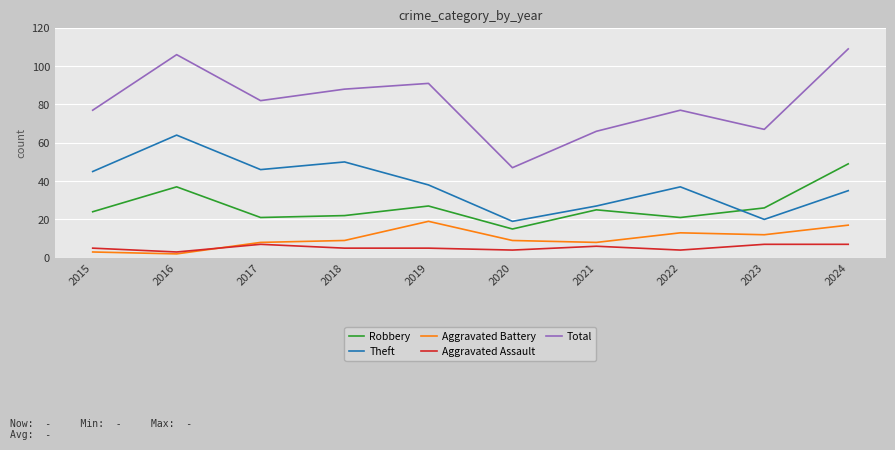

What is the difference between the Theft values at 2020 and 2024?

16